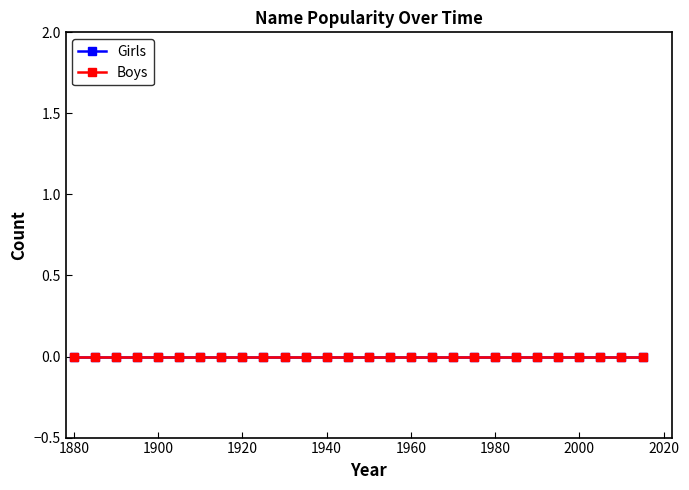

True or false: Girls and Boys intersect in this chart.

False